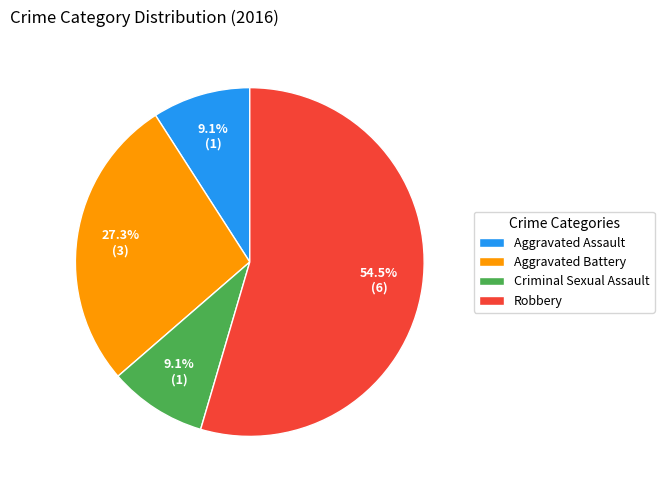

To the nearest percent, what is the average slice percentage?

25%